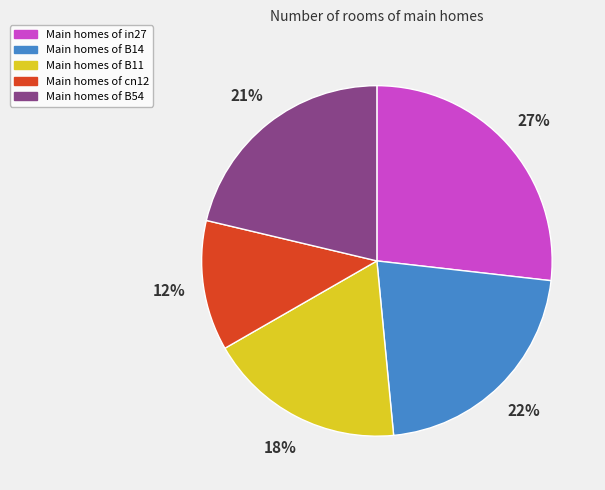

To the nearest percent, what is the difference between the largest and smallest slice percentages?

15%